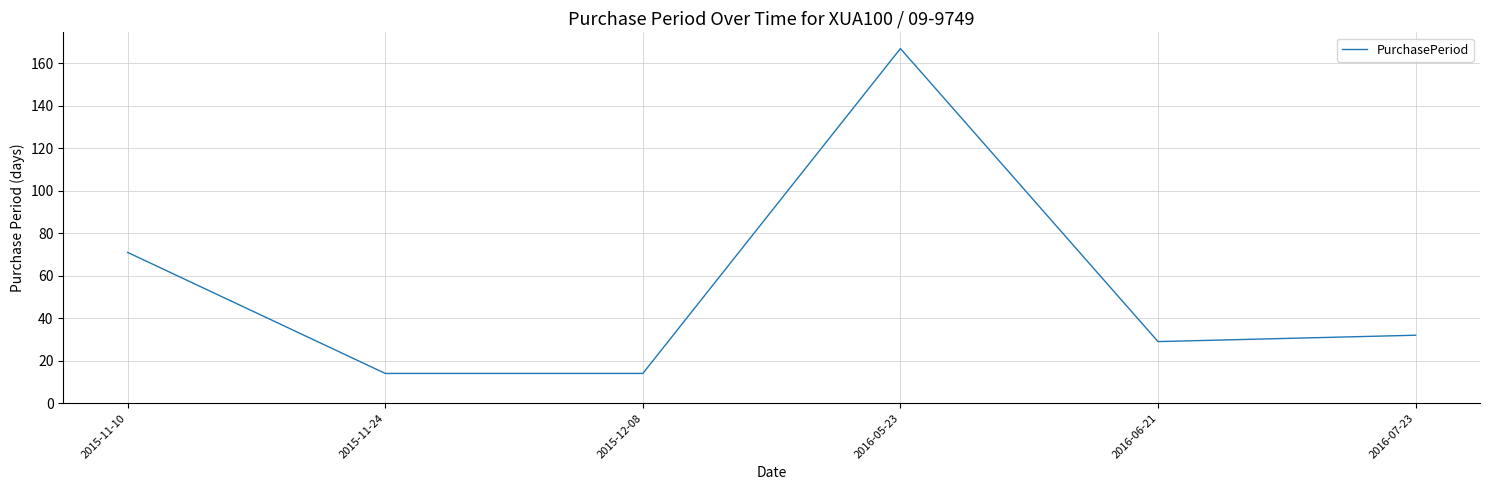

Reading right to left, list all the values displayed in this chart.

2016-07-23=32	2016-06-21=29	2016-05-23=167	2015-12-08=14	2015-11-24=14	2015-11-10=71